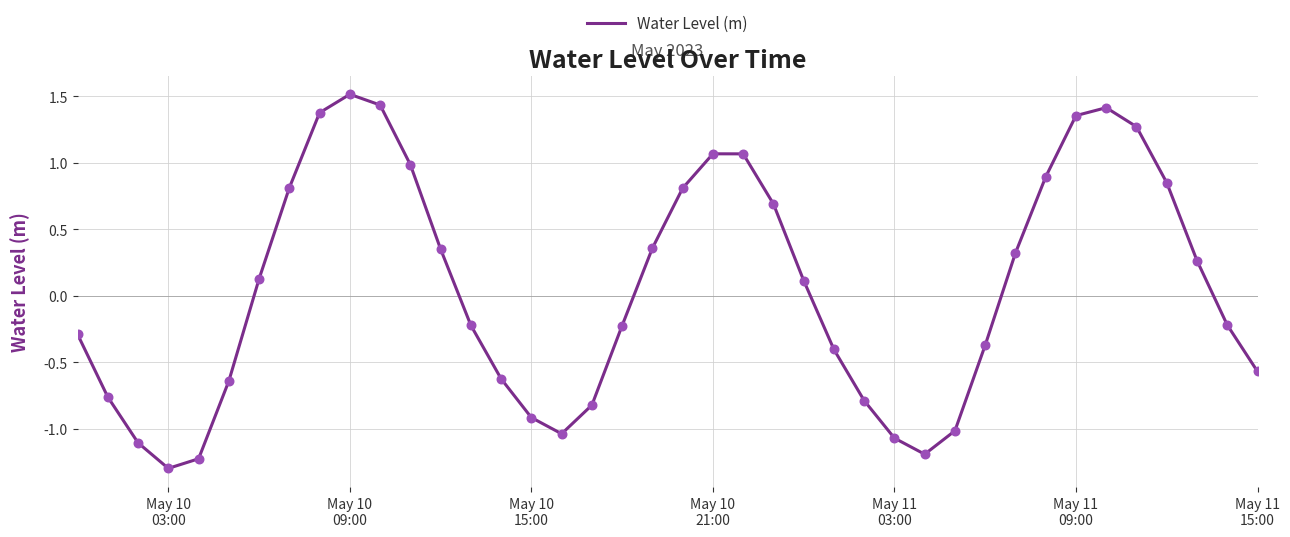

What is the maximum value shown in the chart?

1.5